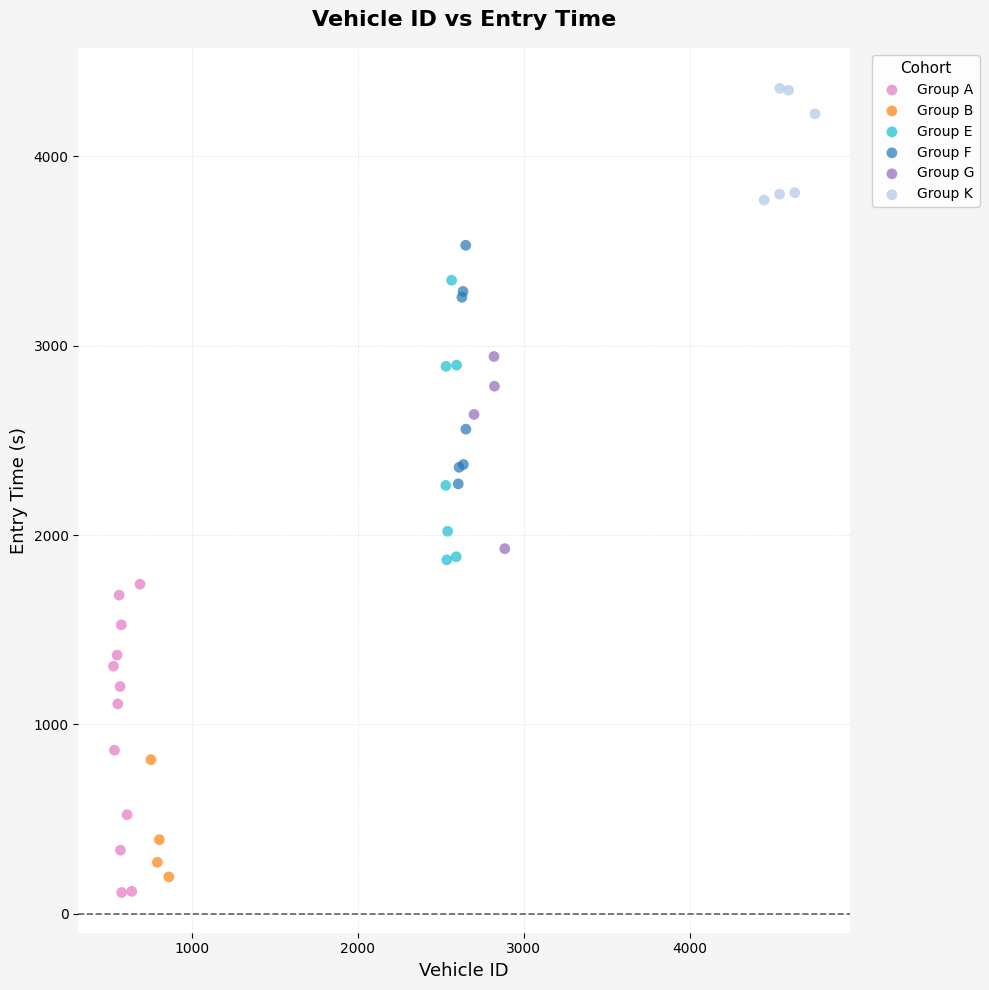

Which series contains the highest Y value?

Group K